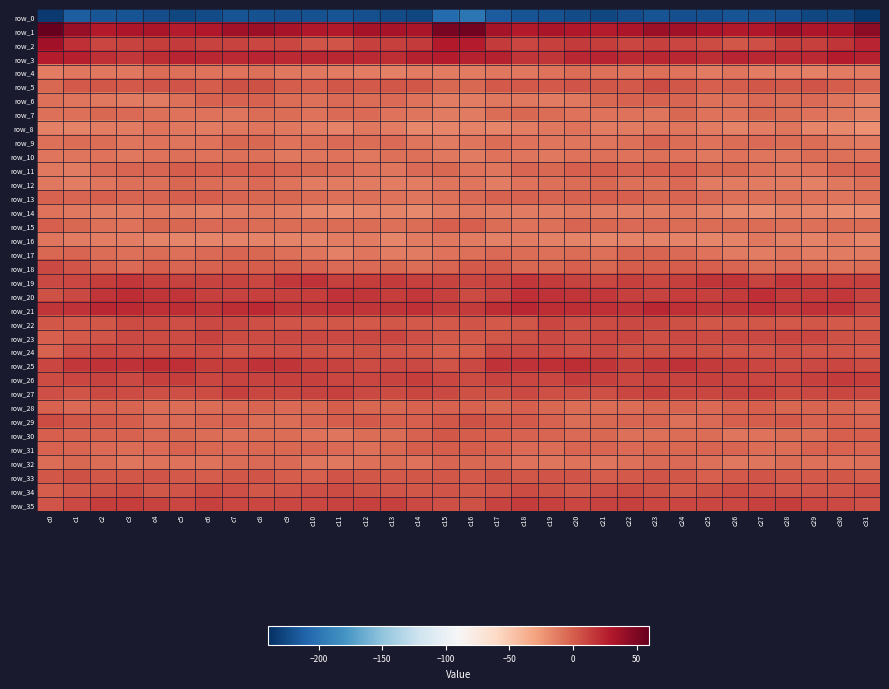

At how many categories does at least one series exceed 58?

1